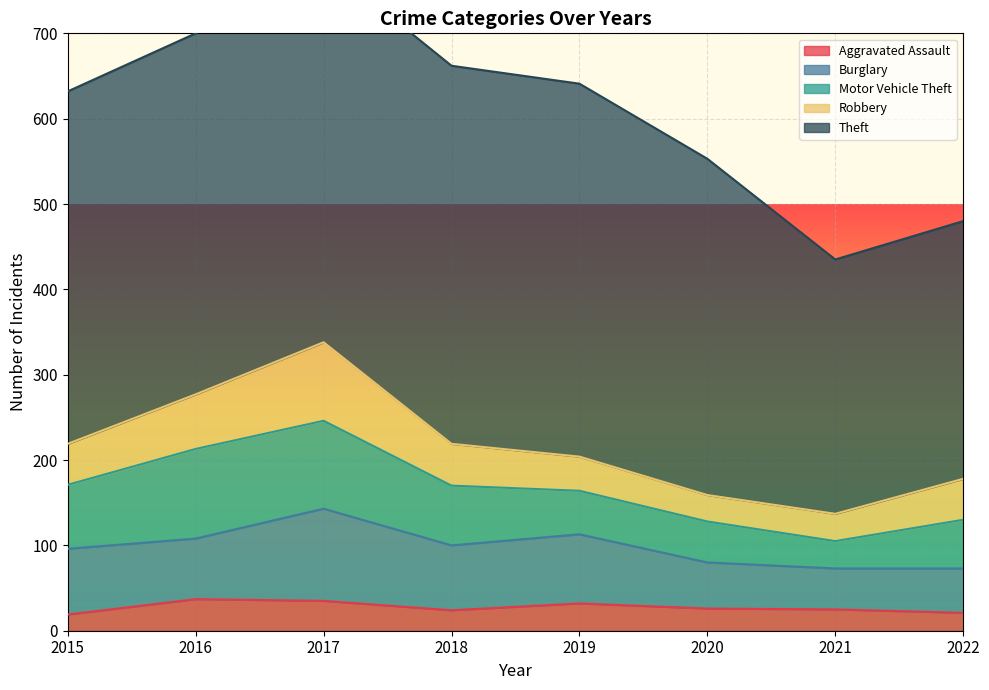

Is it true that Theft equals 293 at 2017?

False